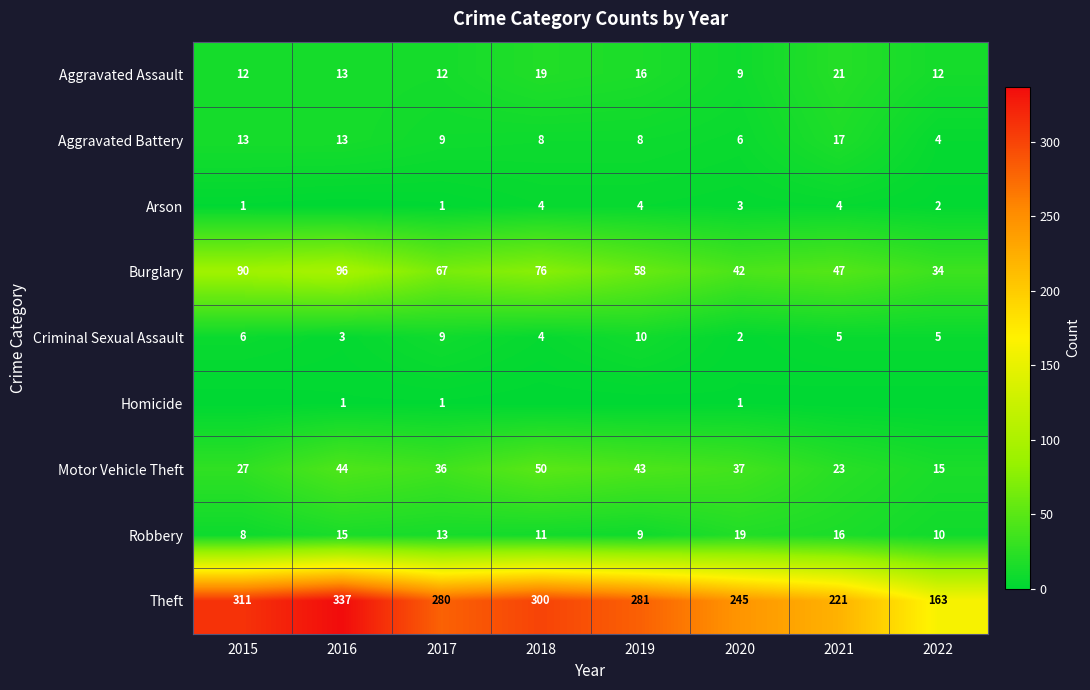

The Theft series shows 245 at 2020. True or false?

True